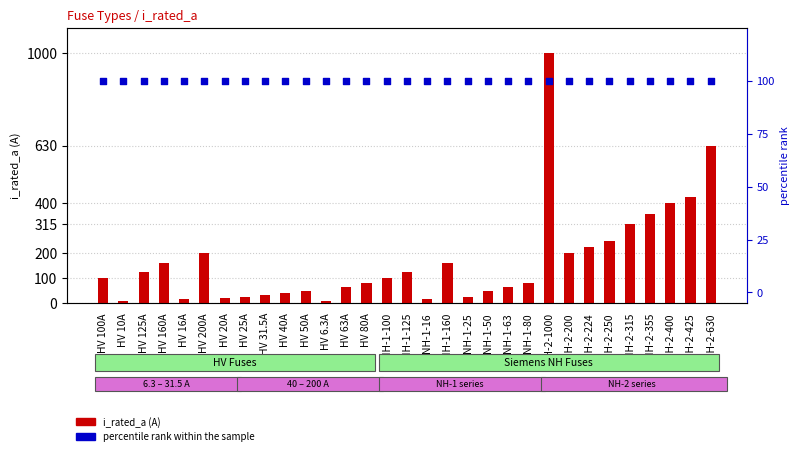

What are all the series names shown in the legend?

i_rated_a, percentile rank within the sample